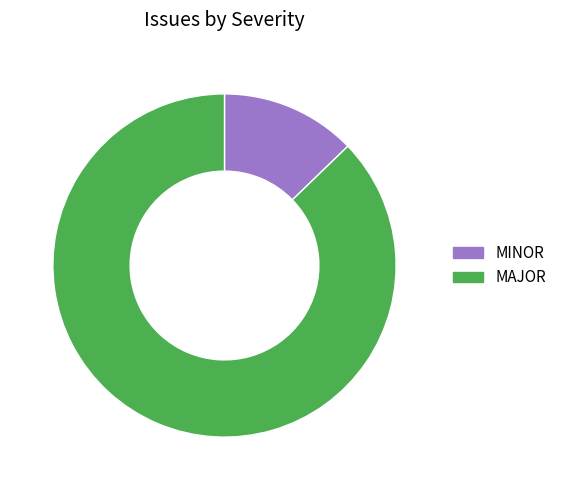

Is it true that MAJOR is 87% of the pie?

True